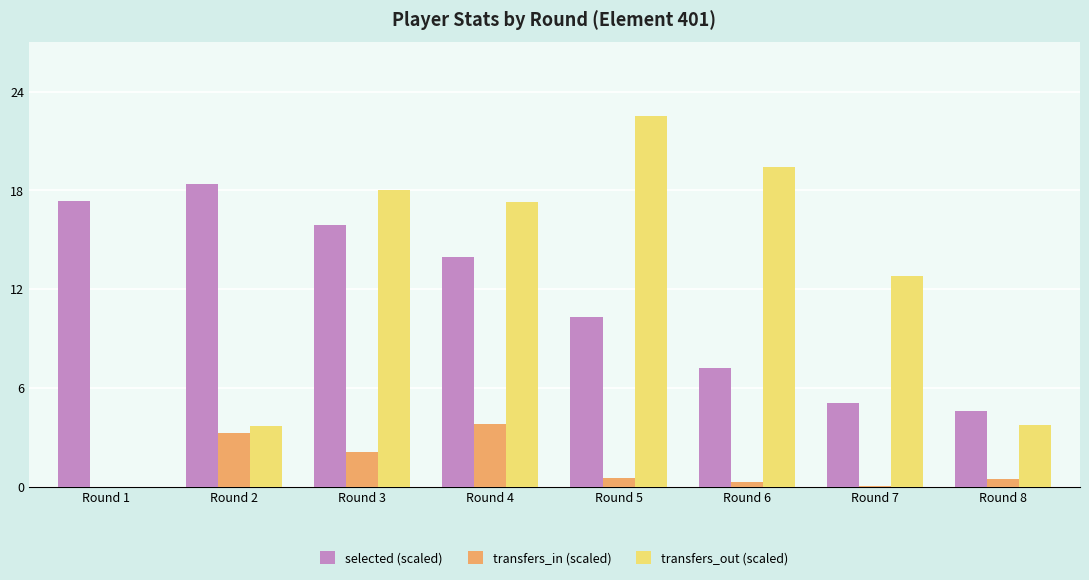

Is the value of transfers_in (scaled) at Round 5 greater than the value of transfers_out (scaled) at Round 2?

No